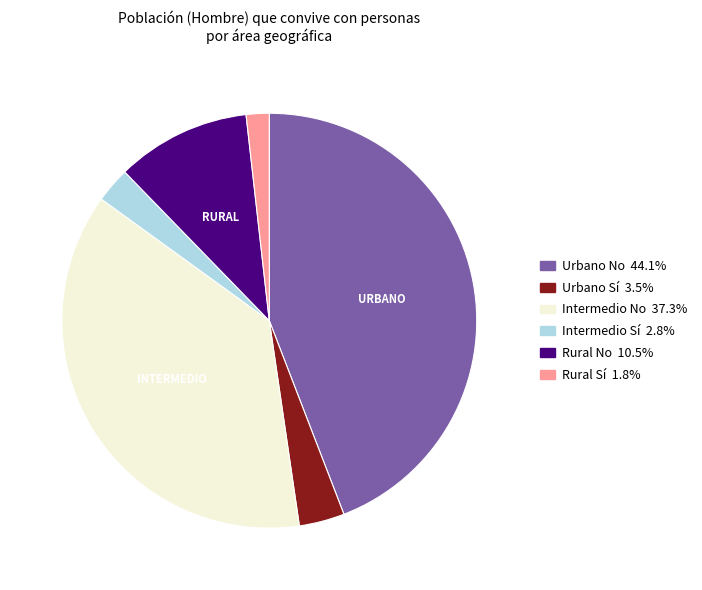

Count the number of slices in the pie.

6